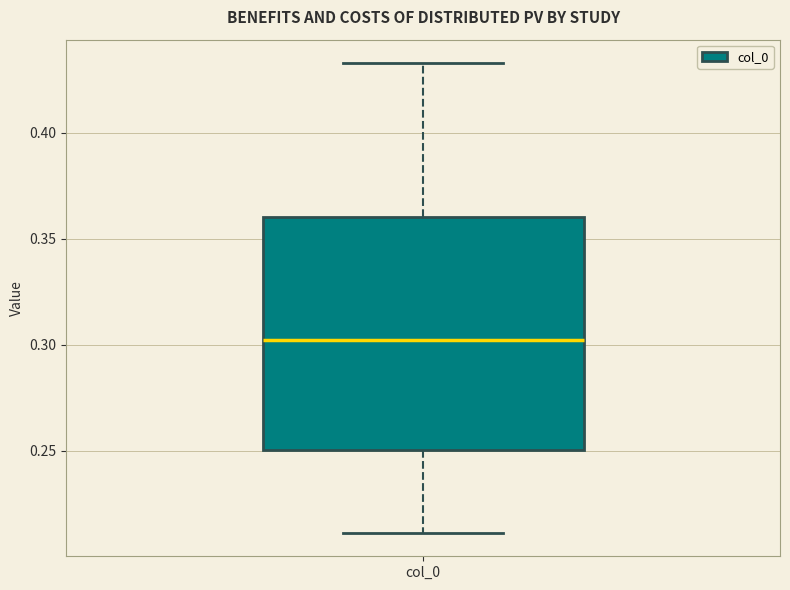

Transcribe this box plot: give where the median line is, the range the box spans, and where the two whiskers end, as read against the y-axis. The values are not printed on the chart, so give them approximately, as read against the axis.

median 0.300, box 0.250 to 0.360, whiskers 0.210 to 0.435